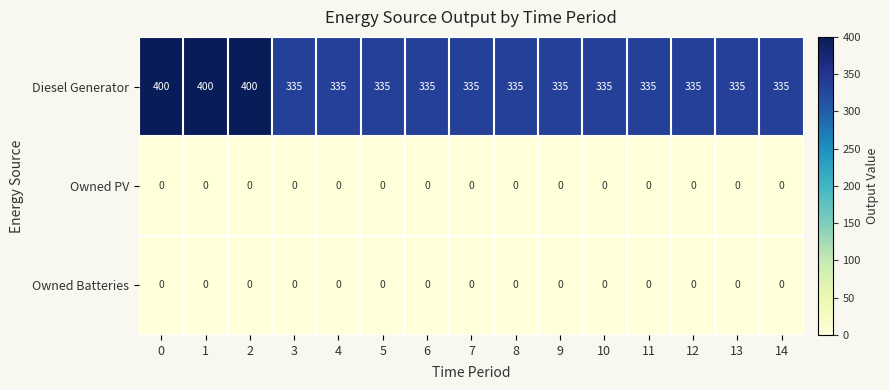

How many distinct data groups are displayed?

3